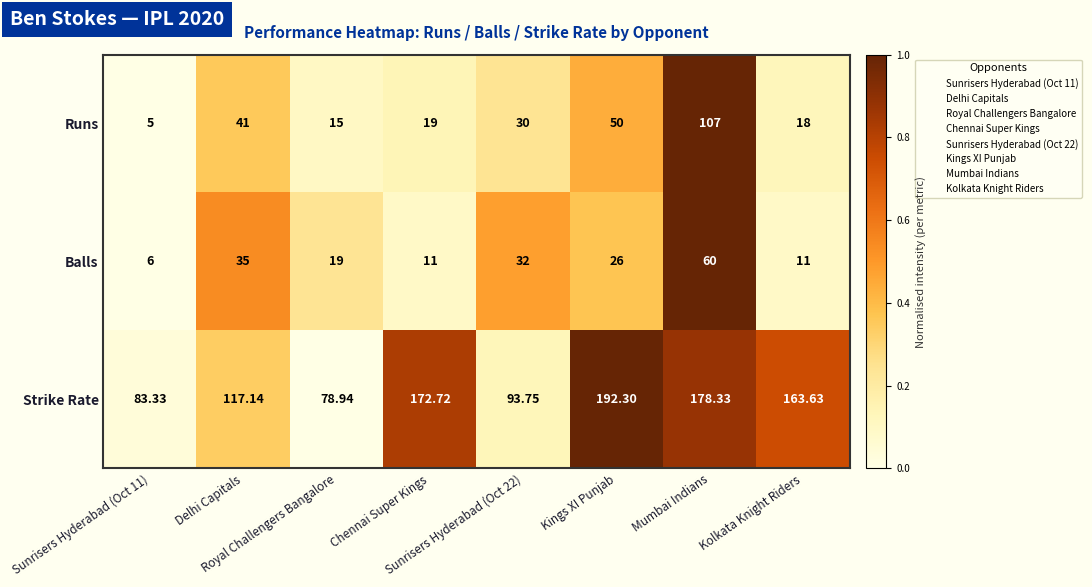

Rank the series by their maximum value, from lowest to highest.

Balls, Runs, Strike Rate